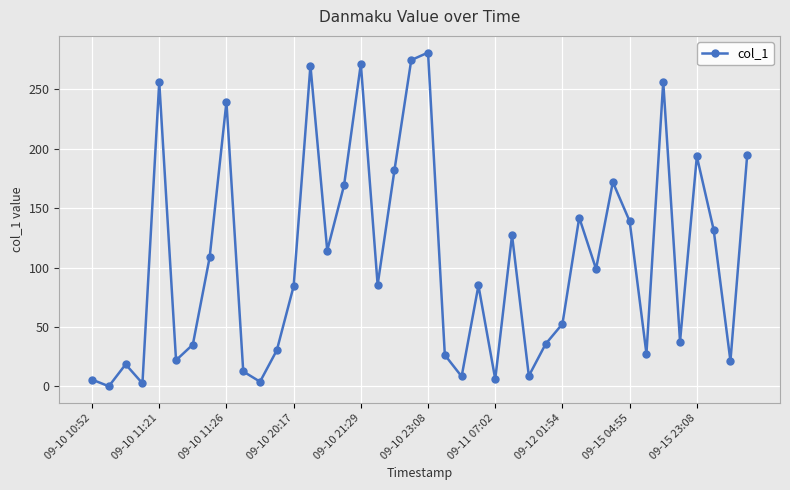

Count the number of data series in this chart.

1